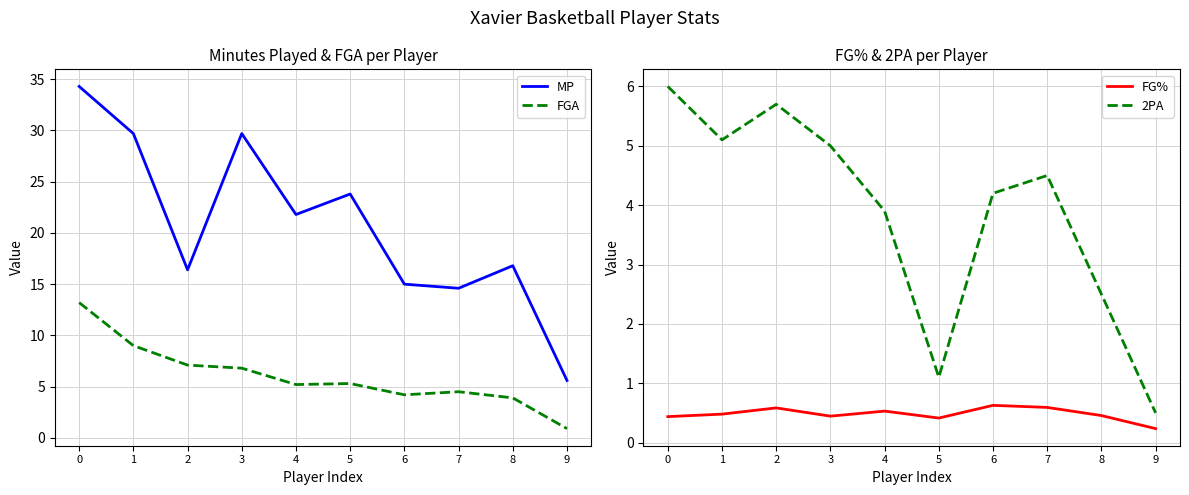

True or false: 2PA and FG% cross at least once.

False